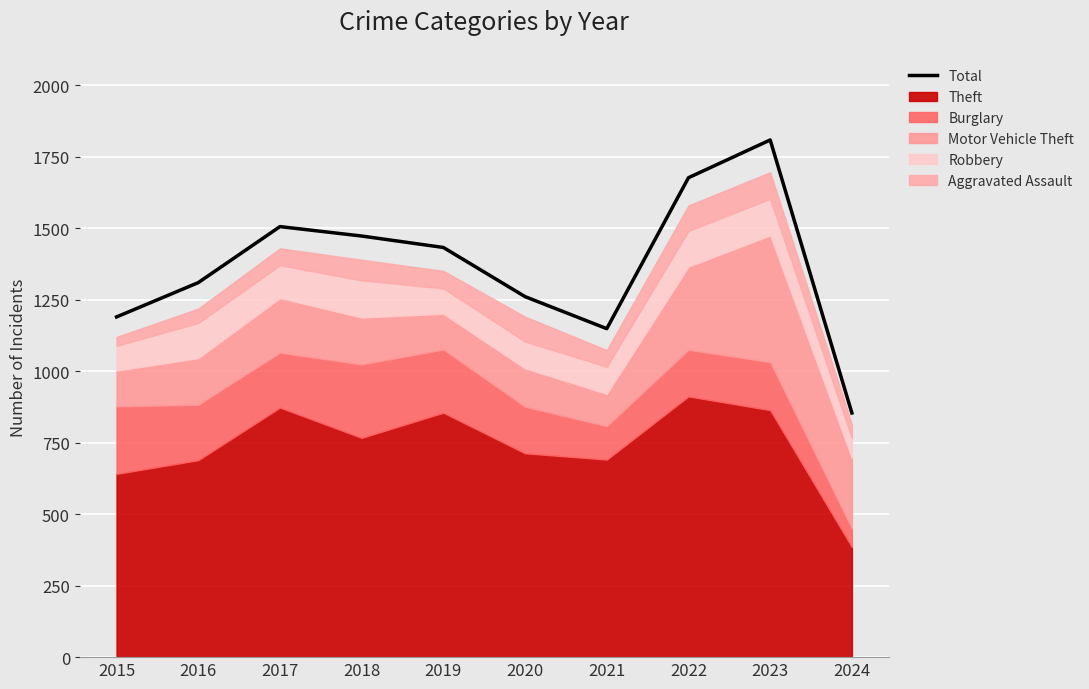

How many points are higher than both their immediate neighbors (excluding endpoints)?

2